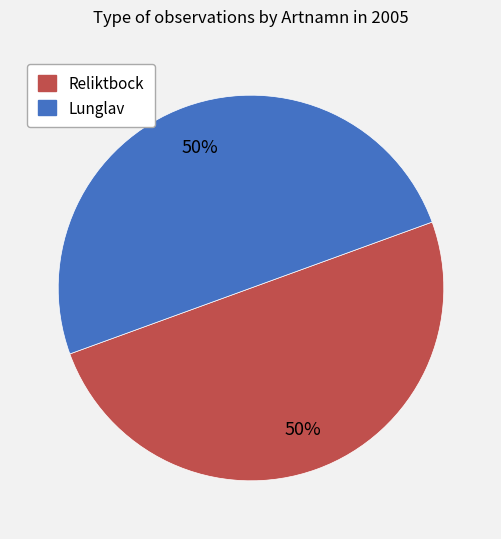

To the nearest percent, what percentage of the pie is Lunglav?

50%